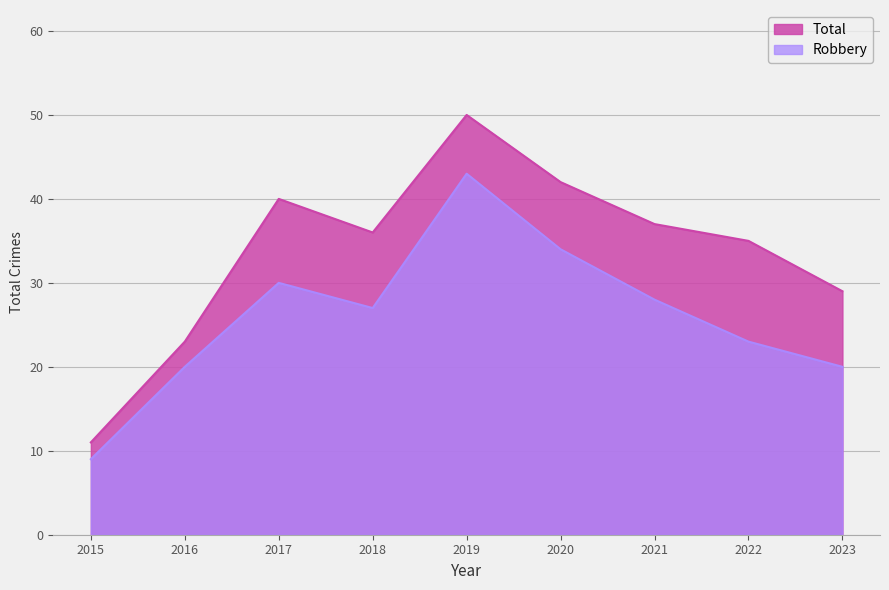

Between 2017 and 2019, which series saw the biggest shift?

Robbery